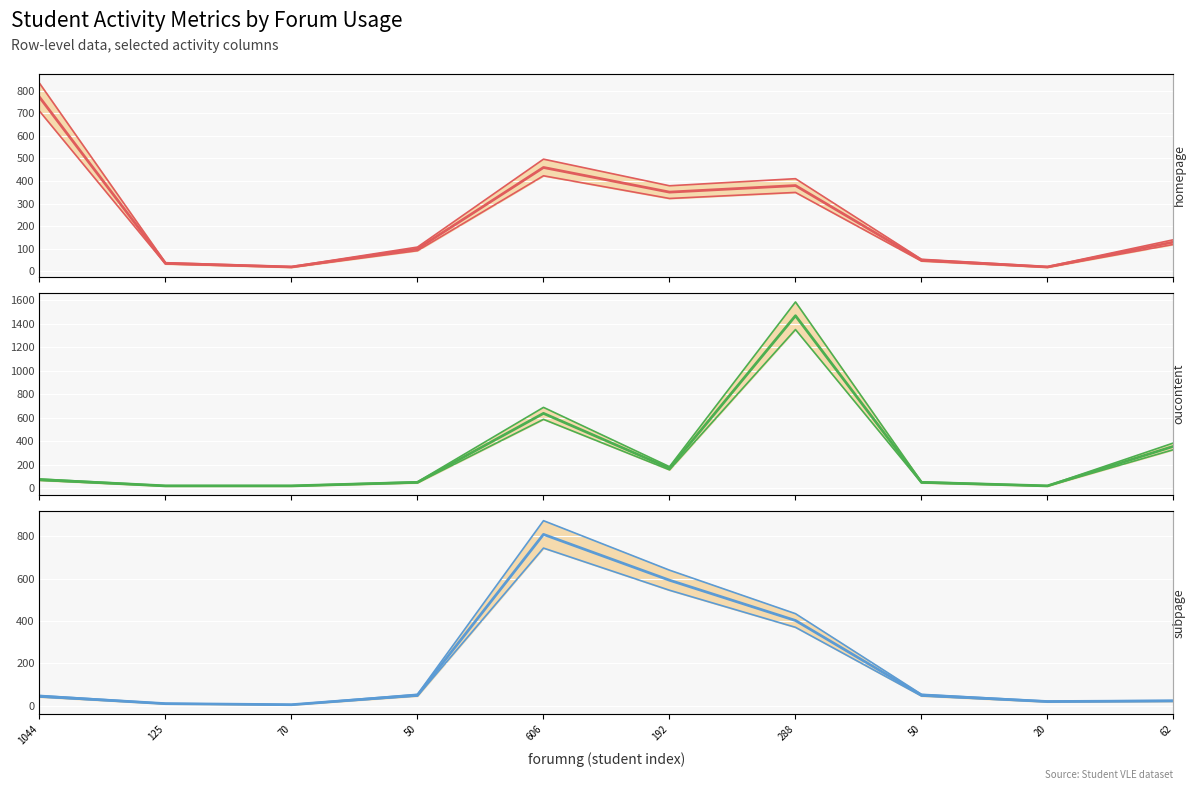

True or false: oucontent and homepage intersect in this chart.

True